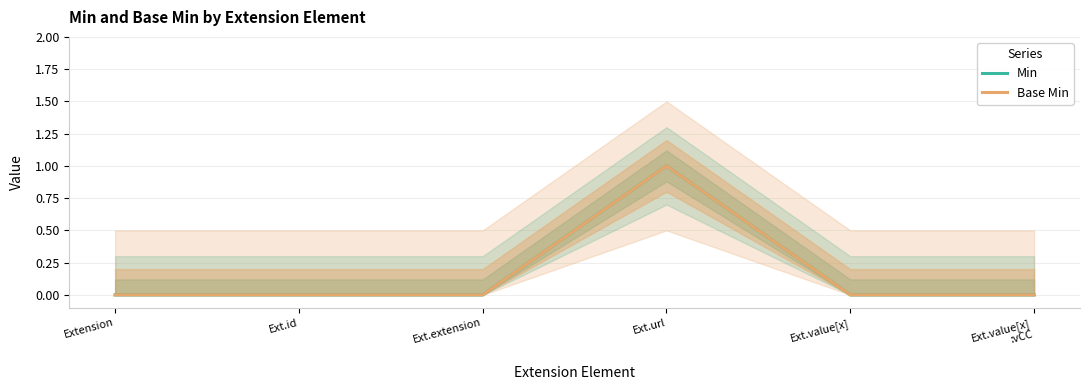

True or false: Base Min and Min intersect in this chart.

False